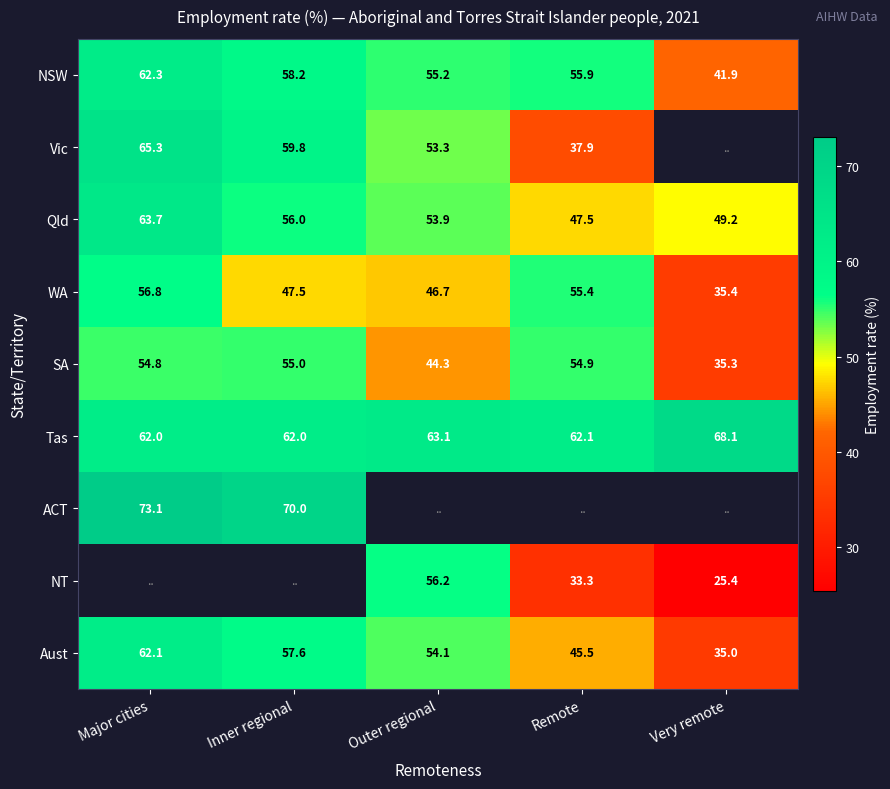

At which label does NSW first exceed 55?

Major cities